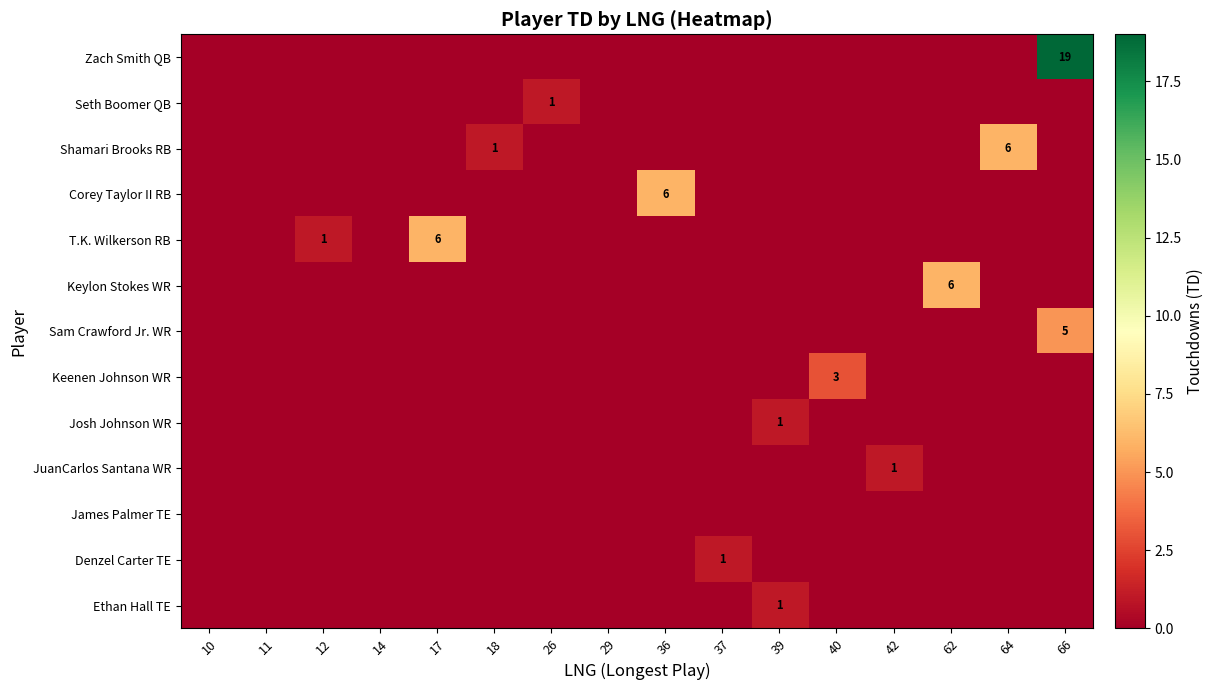

How many series are shown in this chart?

13